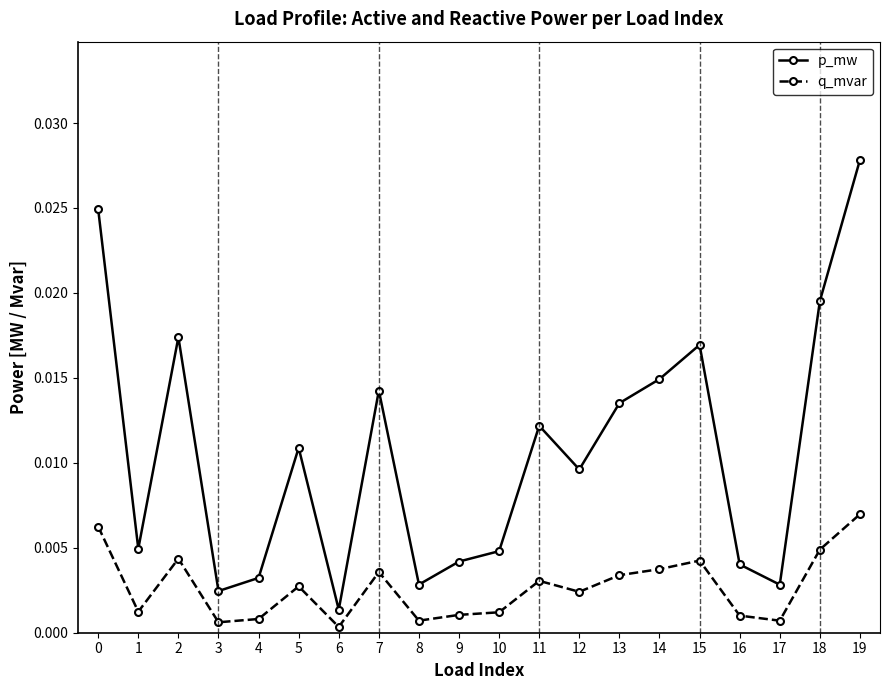

Is it true that p_mw equals 0.0 at 11?

True